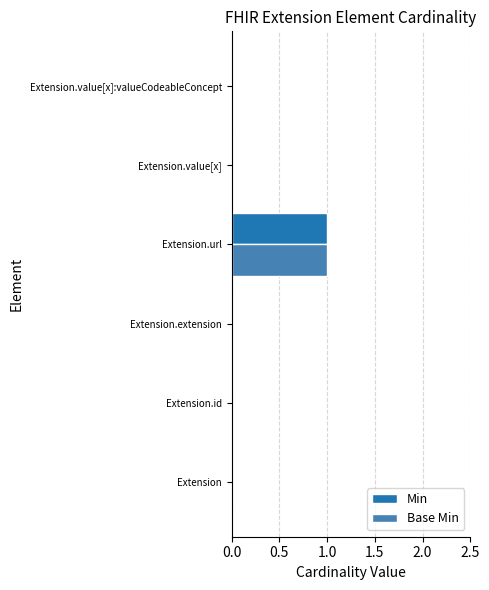

At which category is the sum across all series the highest?

Extension.url